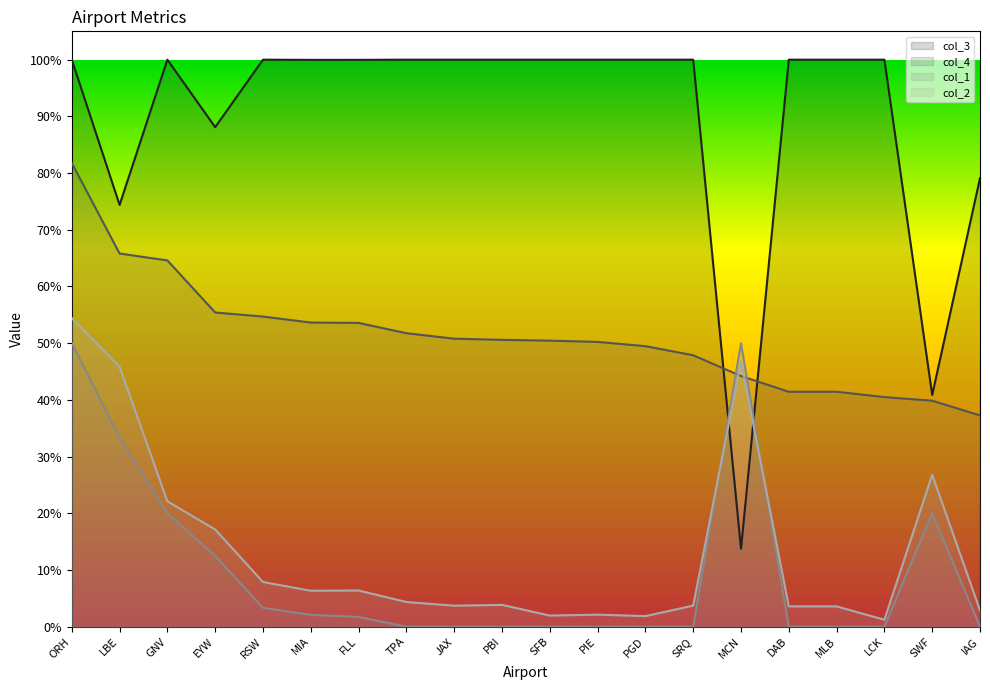

True or false: col_2 (line) has a value of 0.0 at LCK.

True